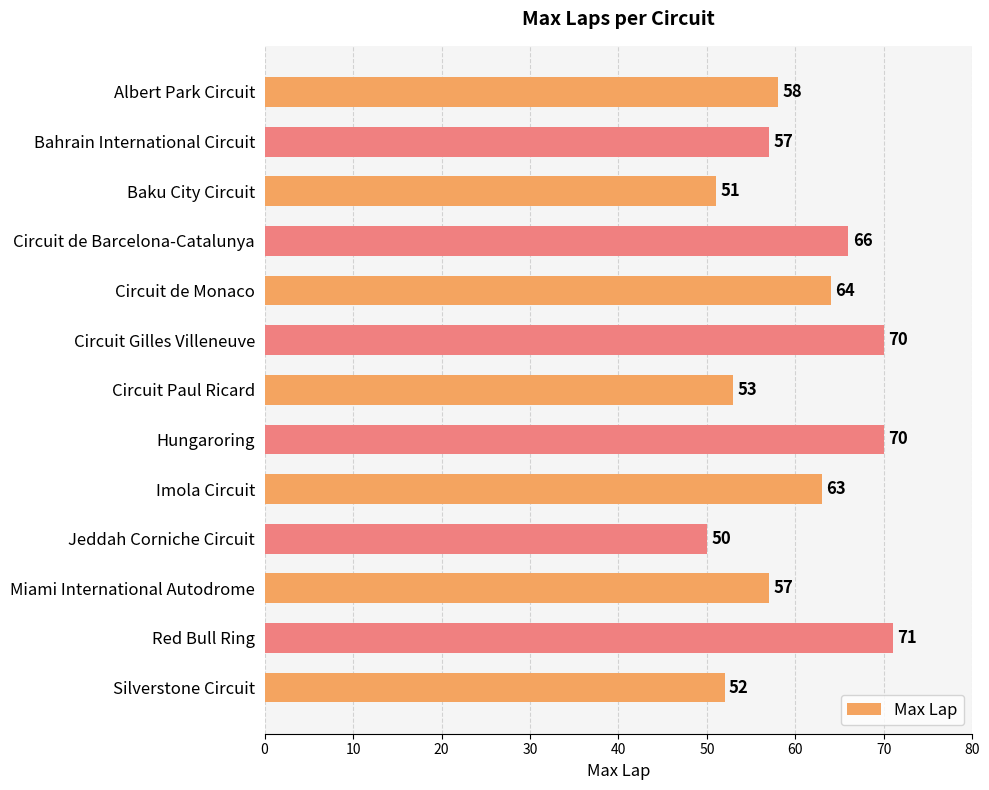

What is the average value?

60